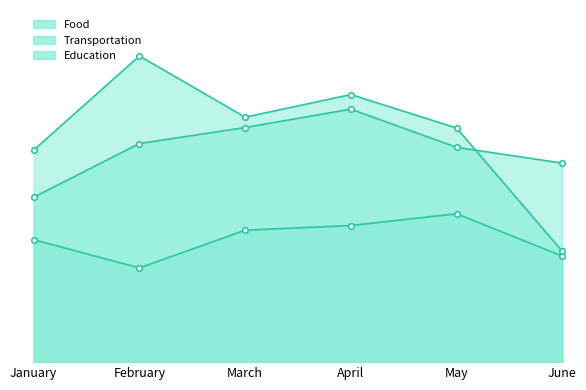

Which series has the largest total across all categories?

Education